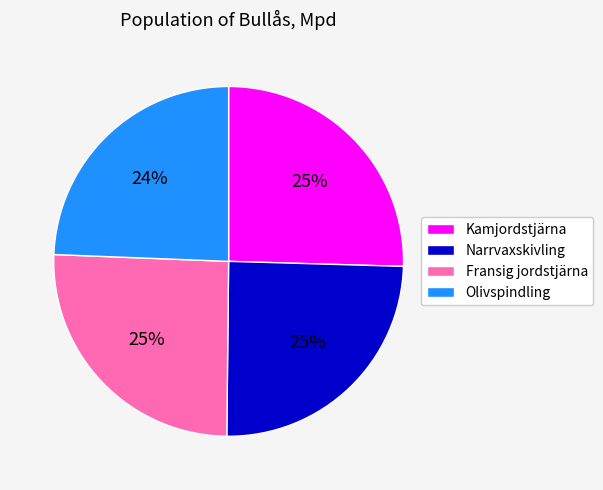

Is Kamjordstjärna the majority of the pie?

No